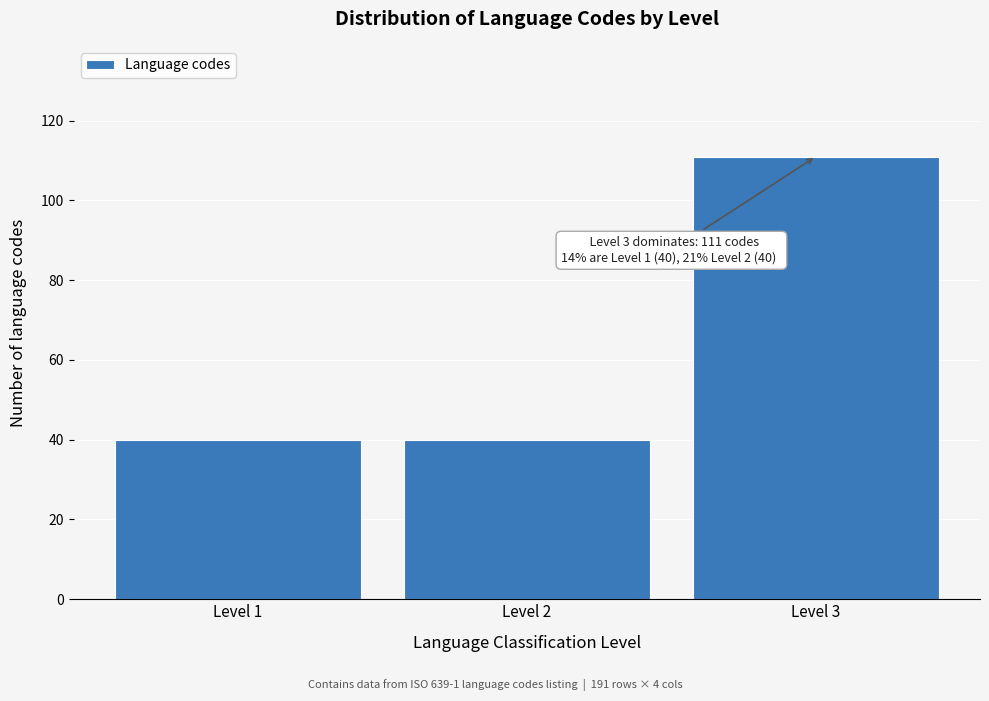

Reading right to left, list all the values displayed in this chart.

Level 3=111	Level 2=40	Level 1=40